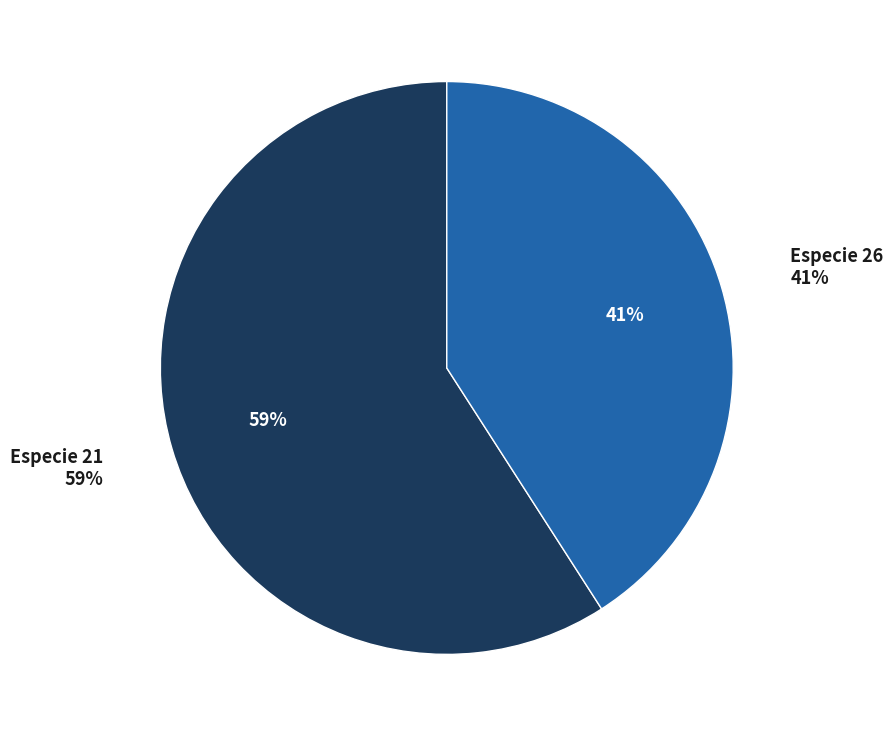

The 21 slice represents 71% of the pie. True or false?

False